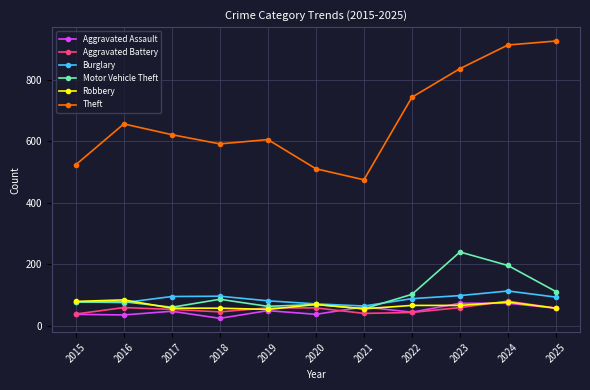

What value does the Aggravated Assault series have at 2023, to the nearest 10?

70